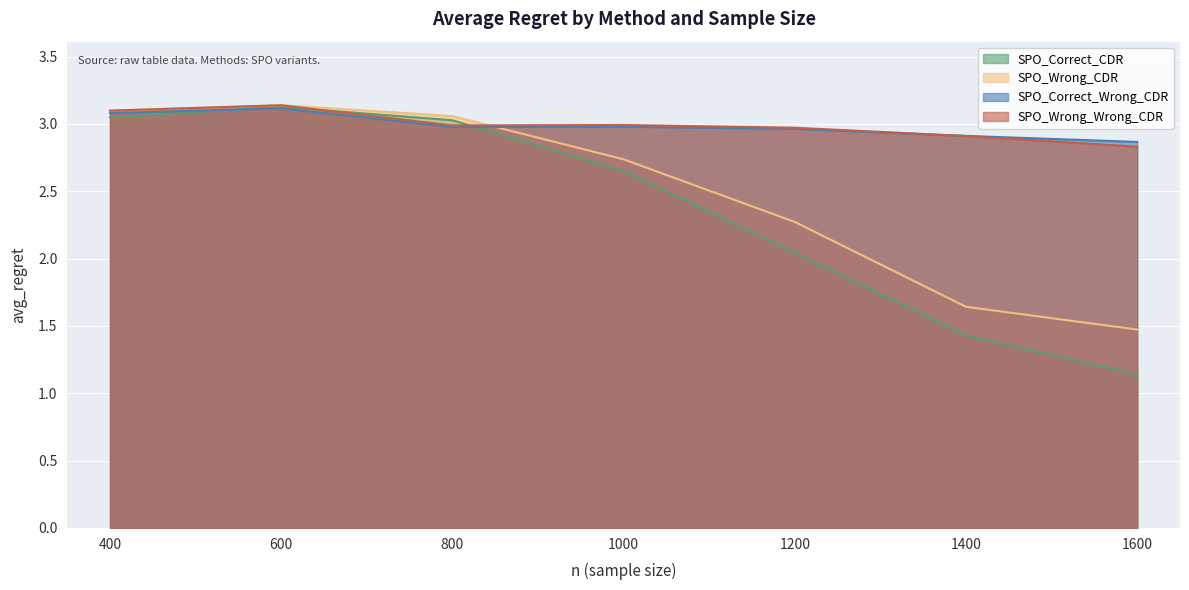

What is the difference between the maximum and minimum values in the SPO_Wrong_Wrong_CDR series?

0.3